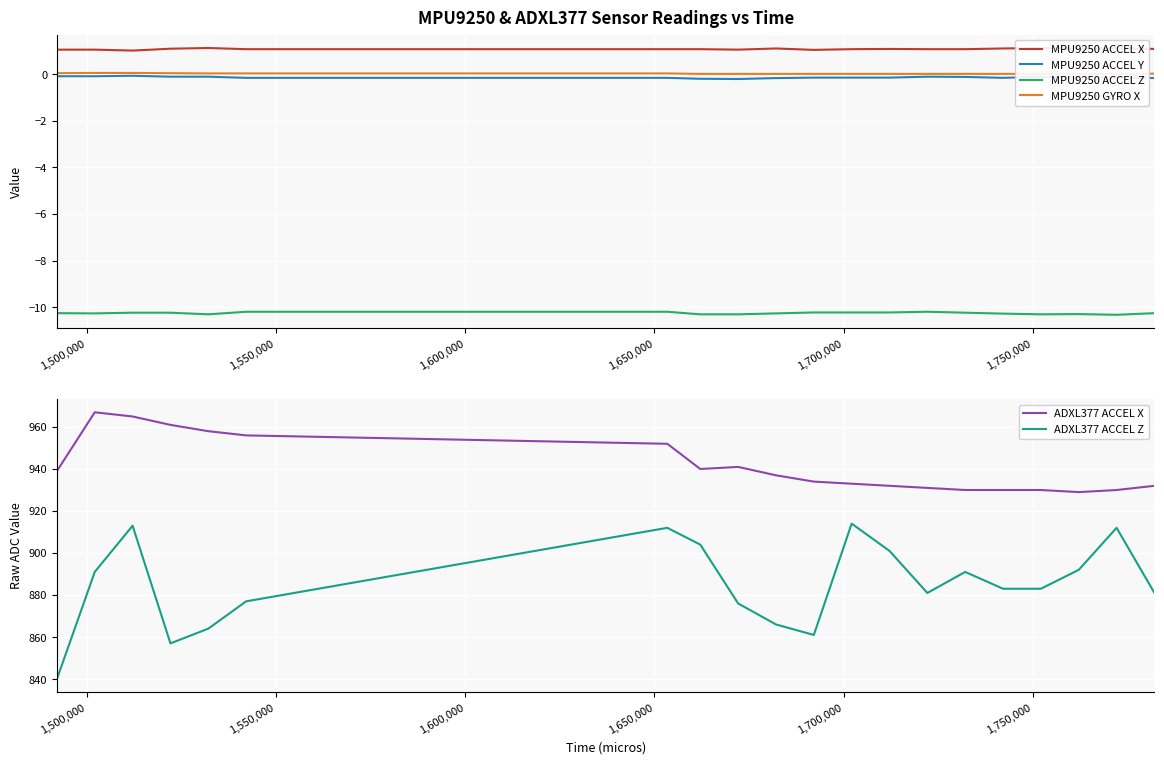

True or false: ADXL377 ACCEL X and ADXL377 ACCEL Z intersect in this chart.

False